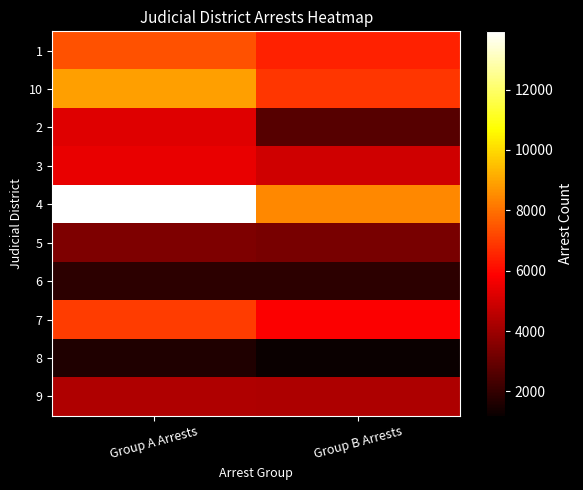

Reading left to right, transcribe all the data shown in this chart.

1: Group A Arrests=7410	Group B Arrests=6470
10: Group A Arrests=8893	Group B Arrests=6886
2: Group A Arrests=5231	Group B Arrests=2669
3: Group A Arrests=5451	Group B Arrests=4961
4: Group A Arrests=13928	Group B Arrests=8409
5: Group A Arrests=3387	Group B Arrests=3302
6: Group A Arrests=1869	Group B Arrests=1848
7: Group A Arrests=6976	Group B Arrests=5802
8: Group A Arrests=1624	Group B Arrests=1195
9: Group A Arrests=4336	Group B Arrests=4321